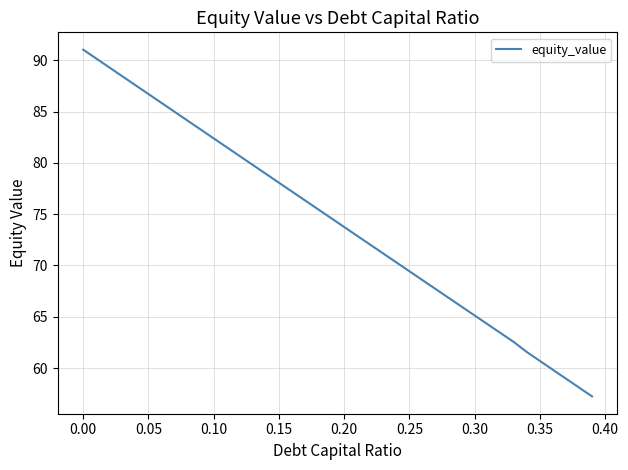

What is the difference between the maximum and minimum values?

33.8